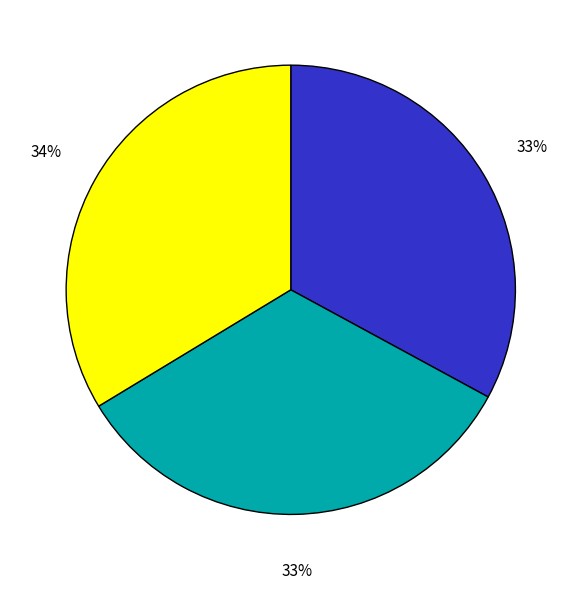

Is there any slice that represents more than half of the pie?

No